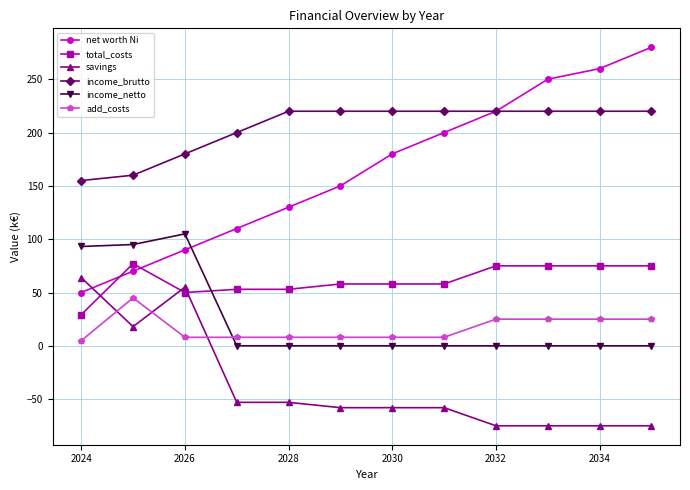

Which series has the widest spread of values?

net worth Ni